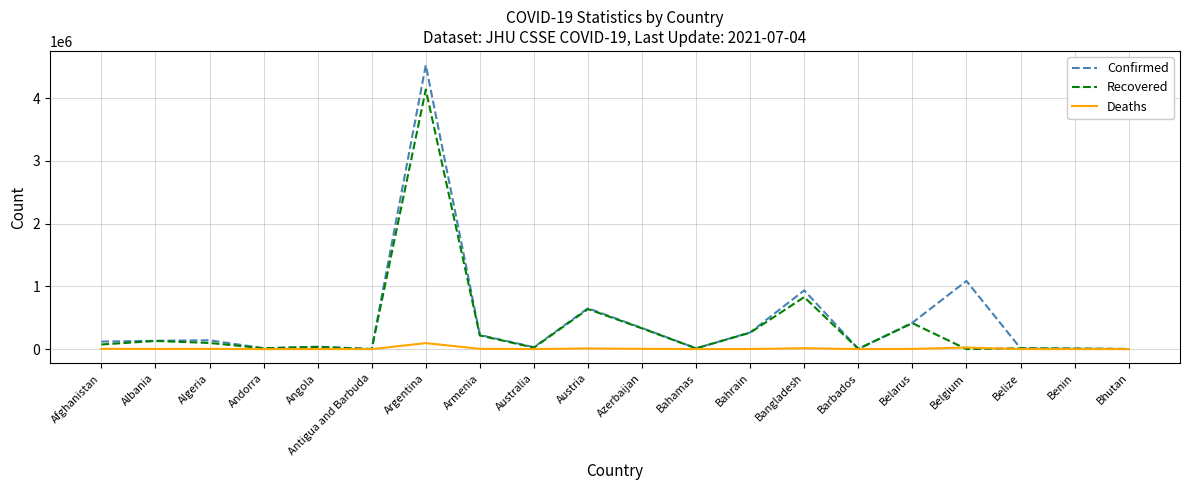

Where is Recovered nearest to the value 2068412?

Bangladesh